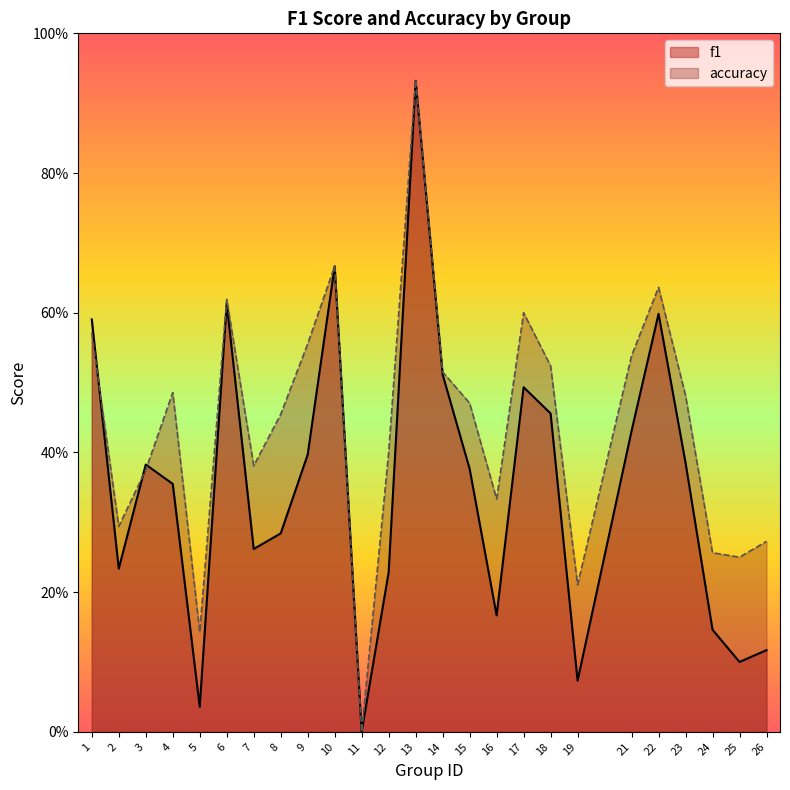

Rank the series by their average value, from highest to lowest.

accuracy, f1